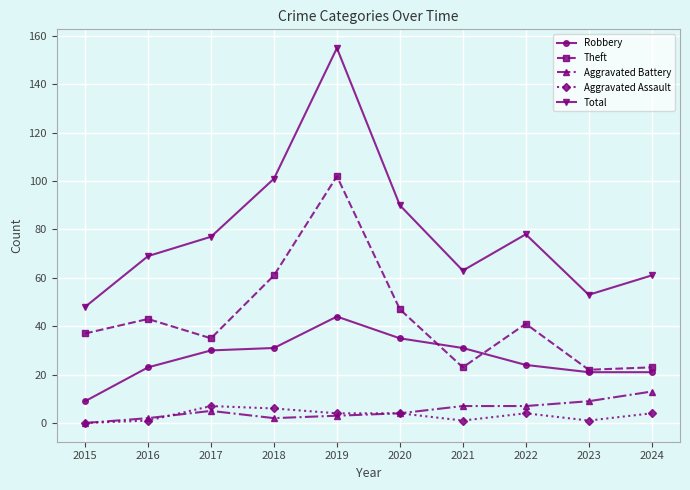

How many categories are shown in the chart?

10